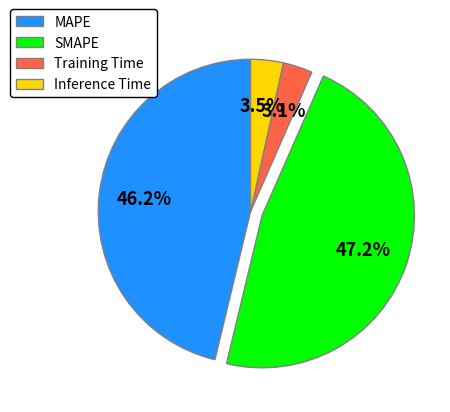

The Training Time slice represents 10% of the pie. True or false?

False